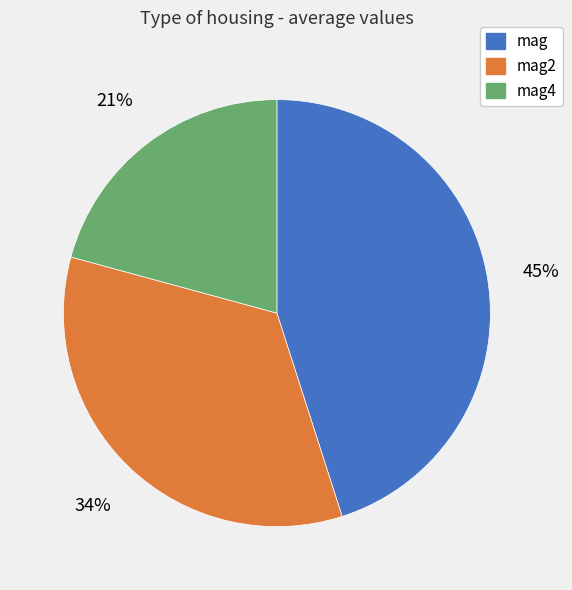

To the nearest percent, what is the average slice percentage?

33%